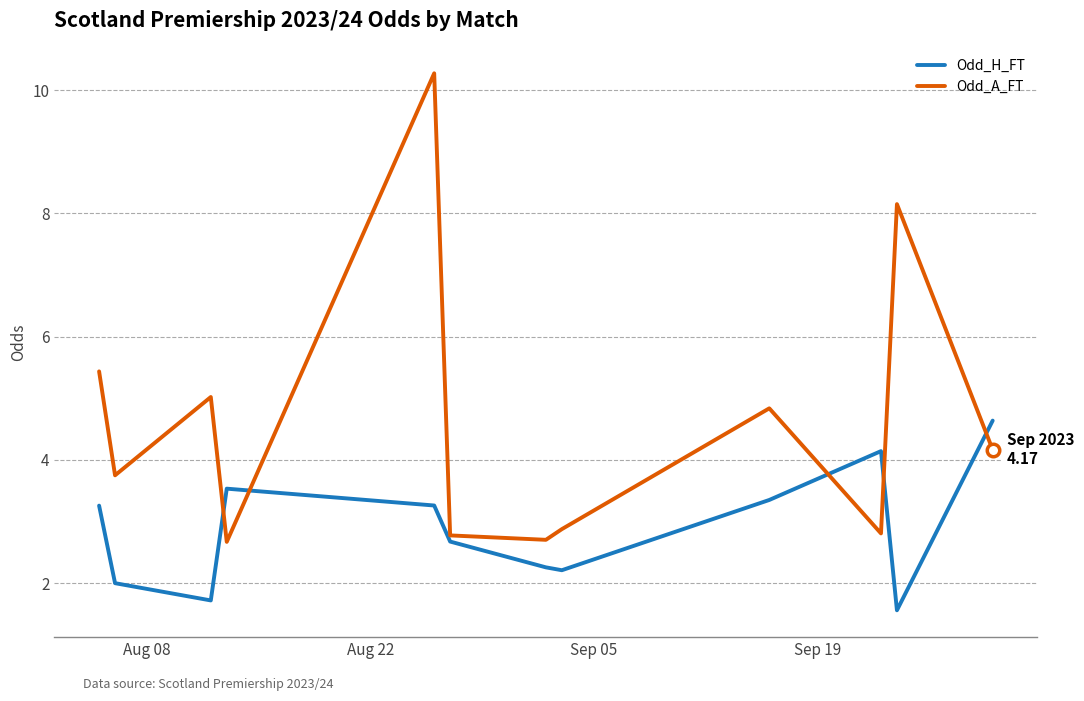

How many lines are shown in the chart?

2